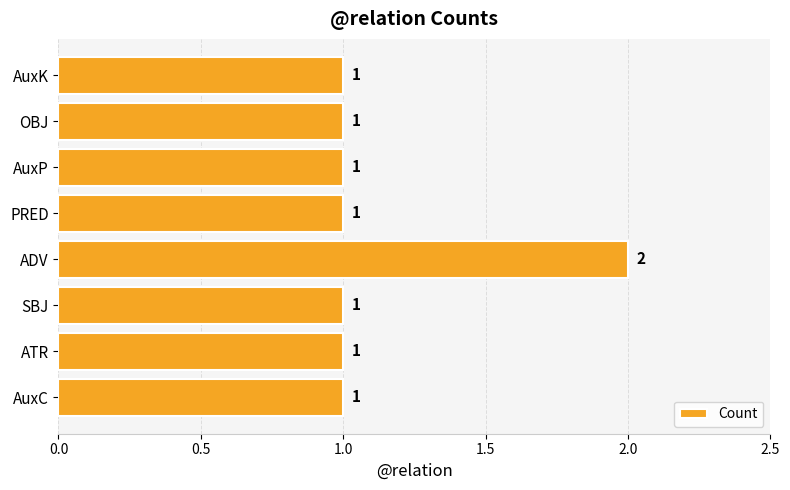

Reading bottom to top, transcribe all the data shown in this chart.

AuxC=1	ATR=1	SBJ=1	ADV=2	PRED=1	AuxP=1	OBJ=1	AuxK=1